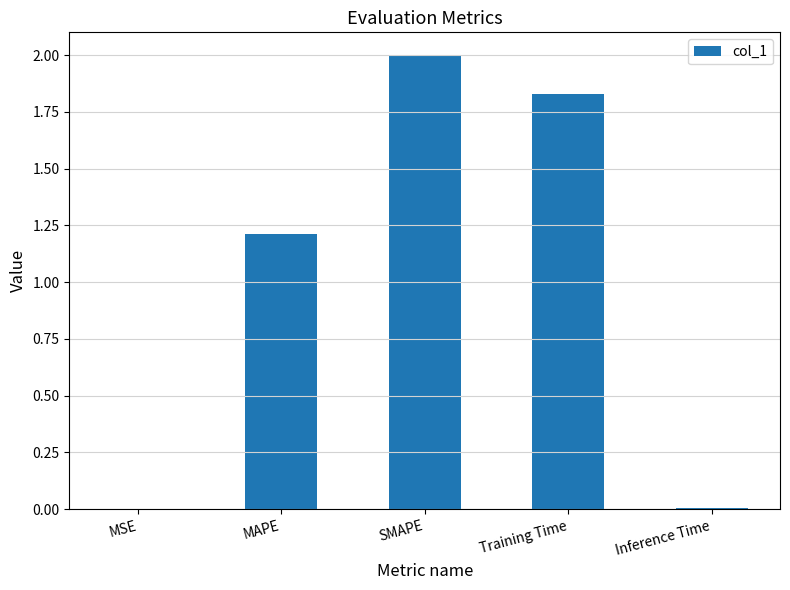

At which label does the data first exceed 1?

MAPE